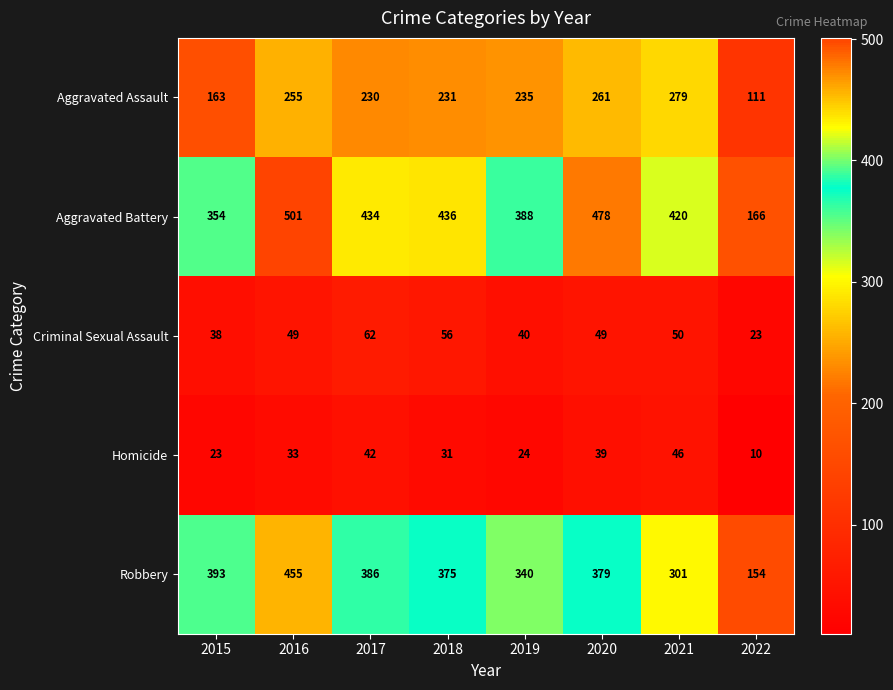

What is the greatest value displayed?

501